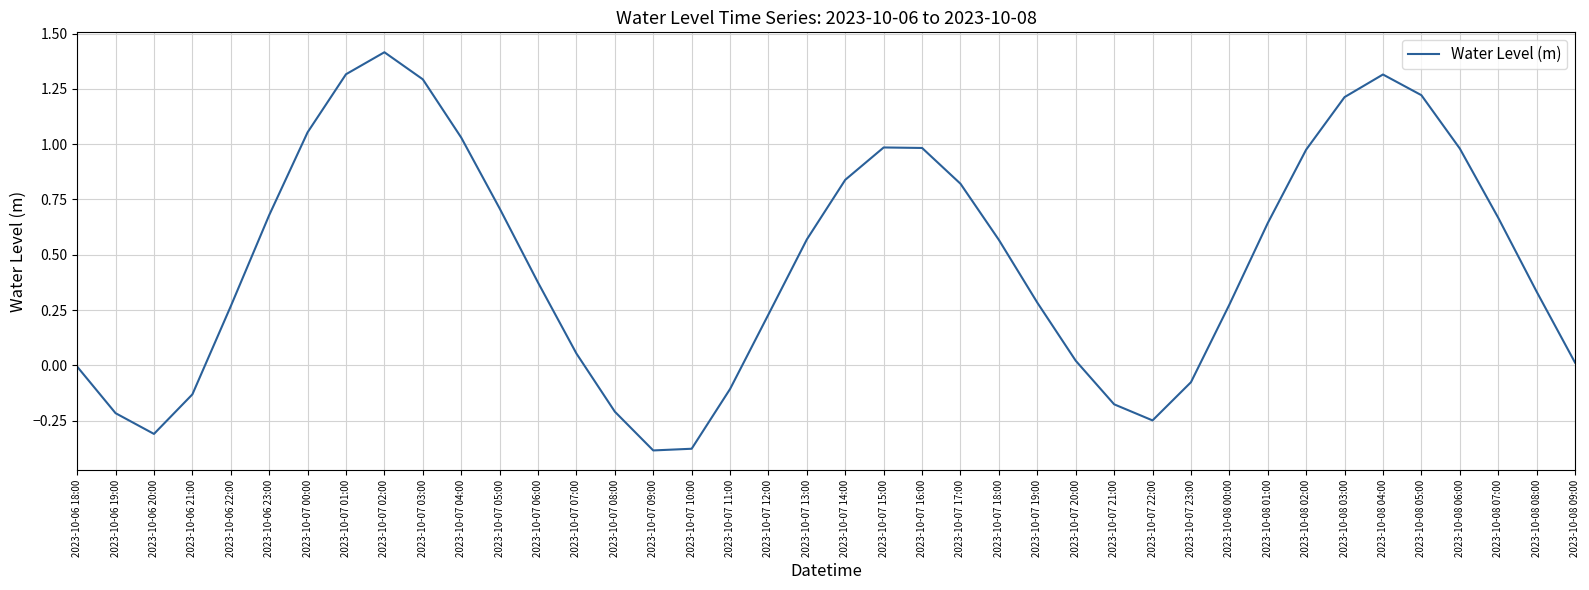

What is the greatest value displayed?

1.4